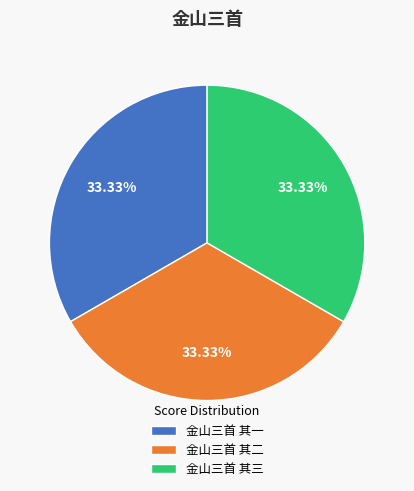

Count the number of slices in the pie.

3